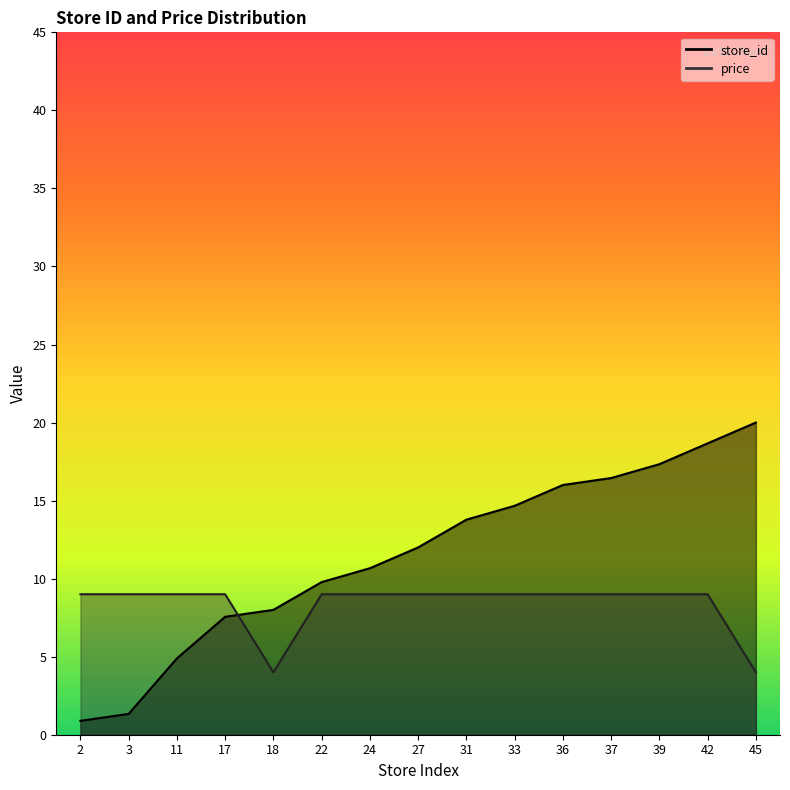

What is the sum of all store_id values?

172.0